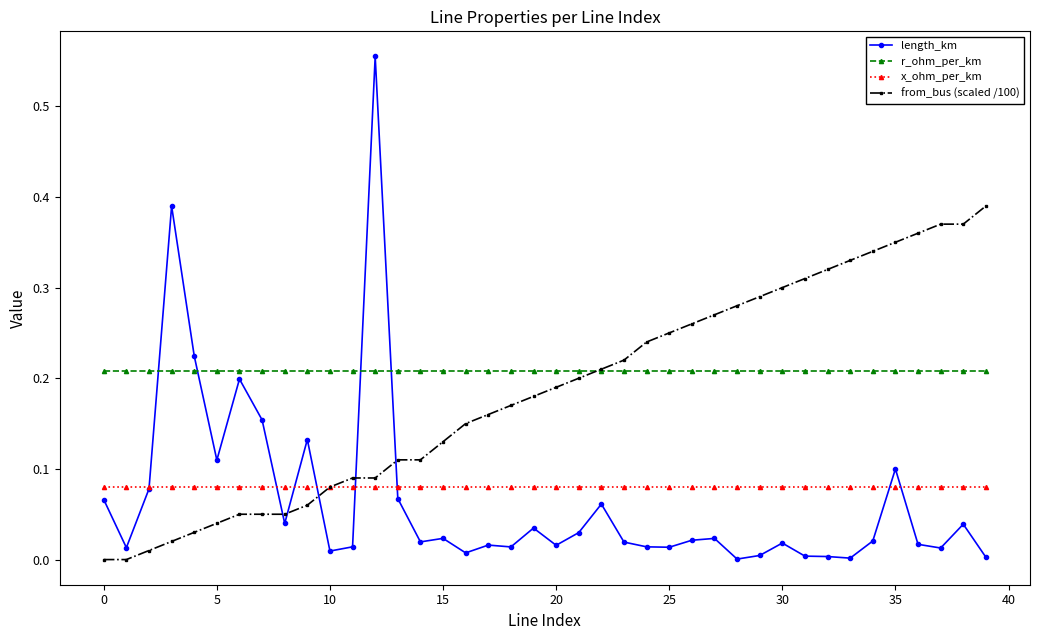

How many distinct data groups are displayed?

4